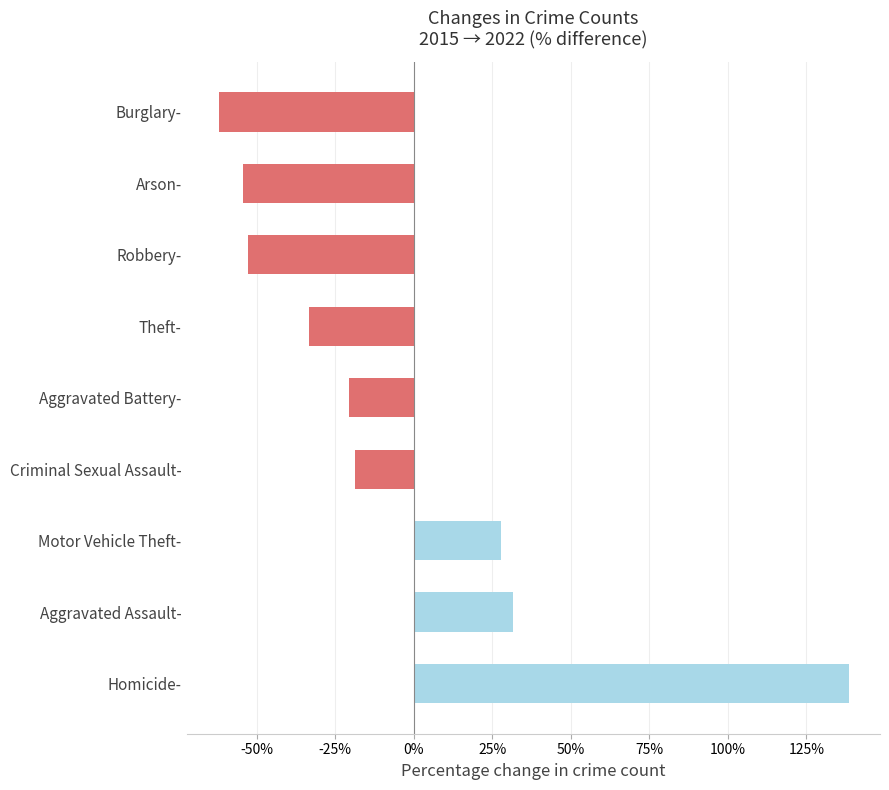

At which category does the chart reach its peak across all series?

Homicide-